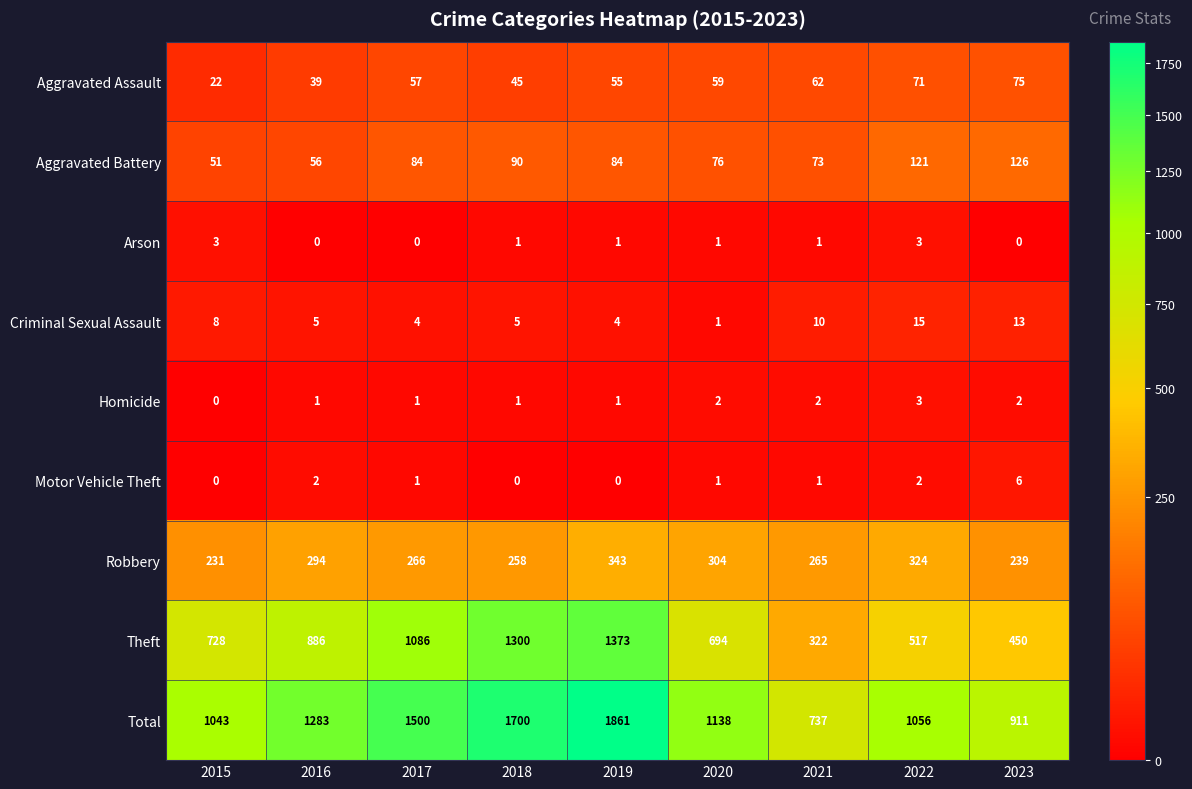

At which label is Criminal Sexual Assault closest to 8?

2015